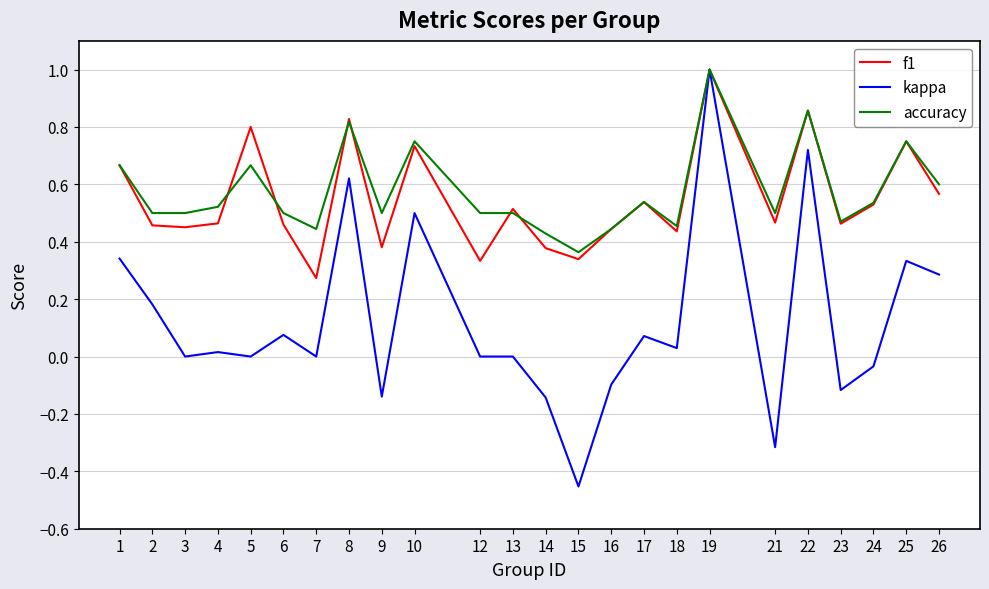

At 2, list the series in order from largest to smallest.

accuracy, f1, kappa